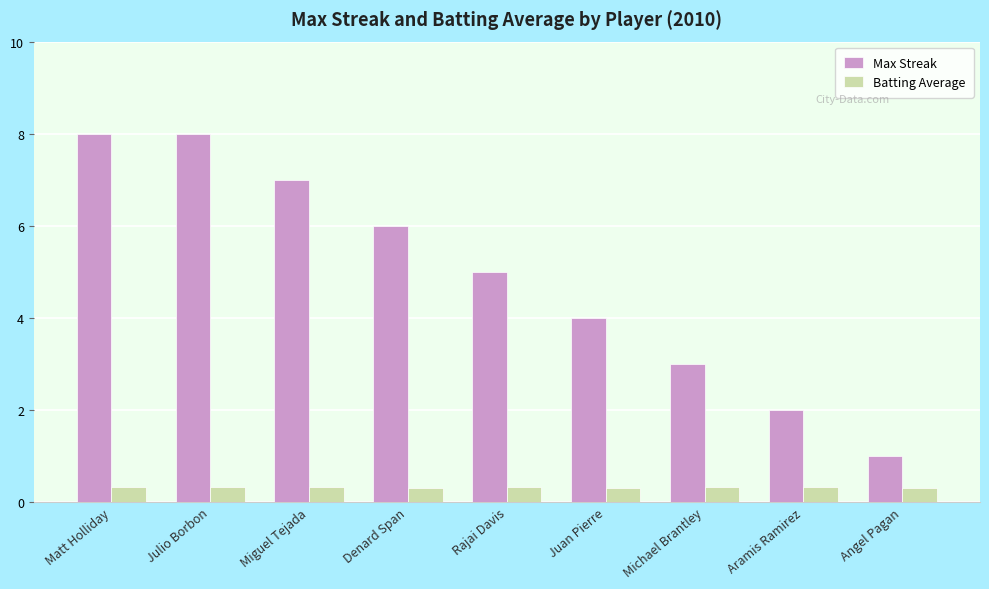

What is the label of the 2nd bar from the right?

Aramis Ramirez